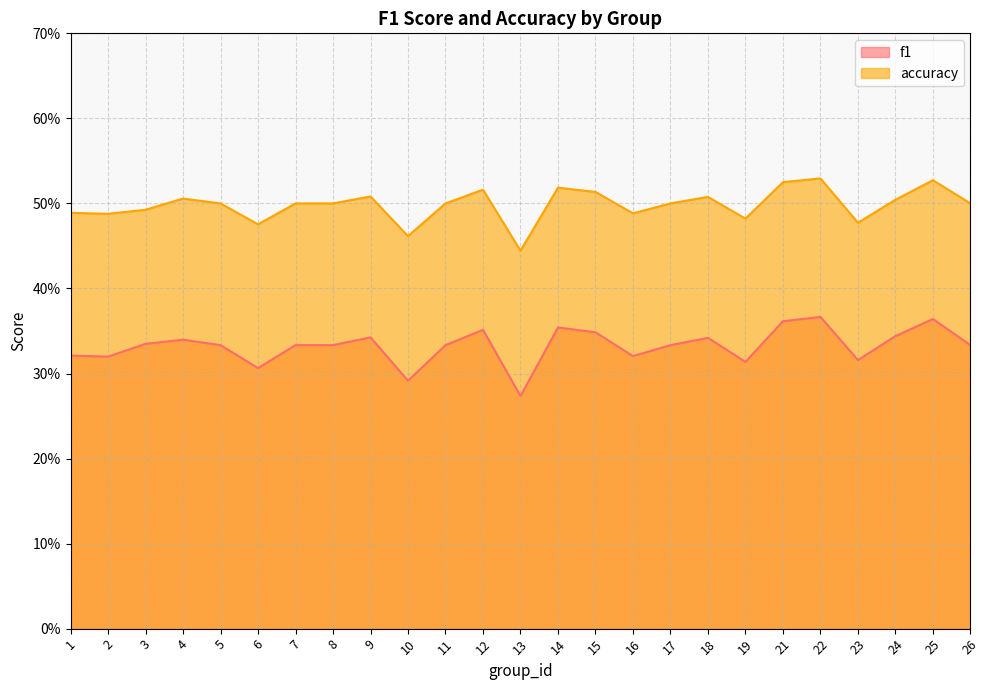

Which series has the largest total across all categories?

accuracy